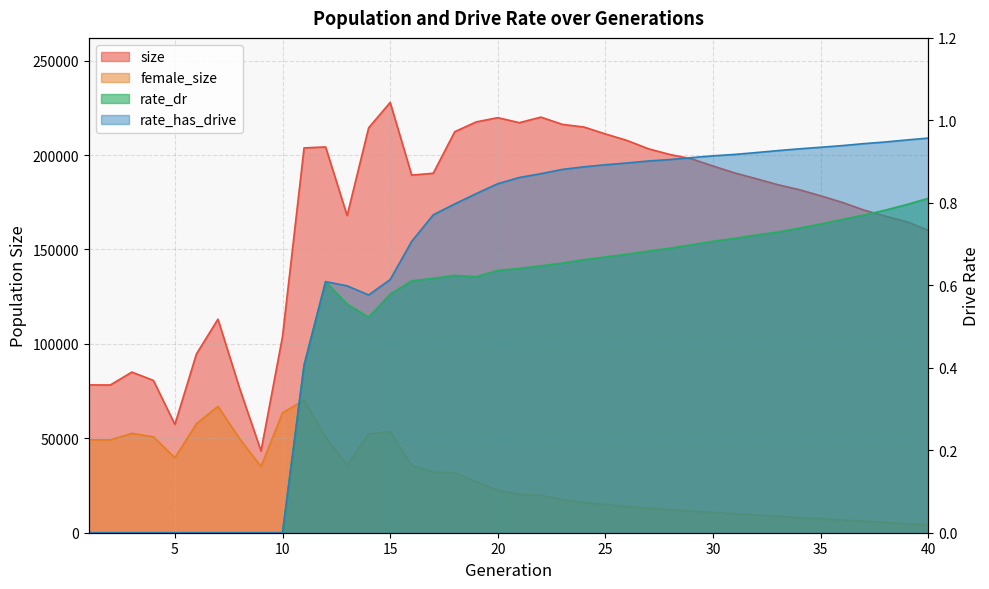

True or false: rate_dr has more than 1 points higher than both neighbors.

True